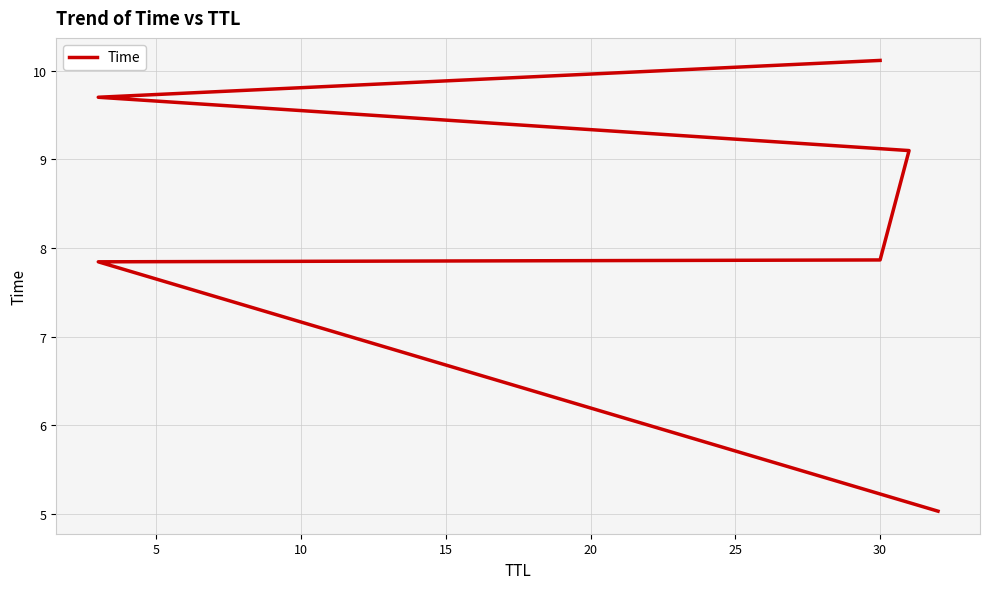

What is the minimum value shown in the chart?

5.0